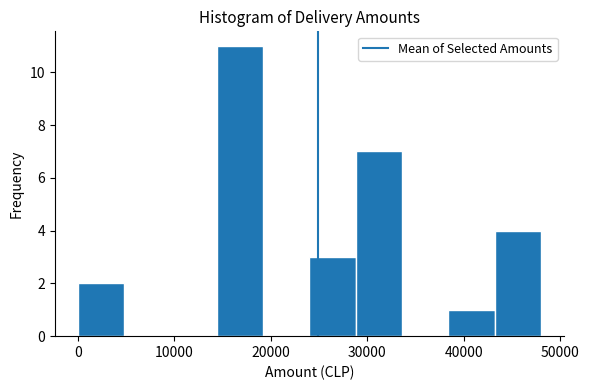

Reading left to right, list every bar in this chart as the range it spans on the x-axis followed by its height. Neither the bar edges nor the heights are printed on the chart, so give them approximately, as read against the axes.

0 to 5000: 2
5000 to 10000: 0
10000 to 14000: 0
14000 to 19000: 11
19000 to 24000: 0
24000 to 29000: 3
29000 to 34000: 7
34000 to 38000: 0
38000 to 43000: 1
43000 to 48000: 4